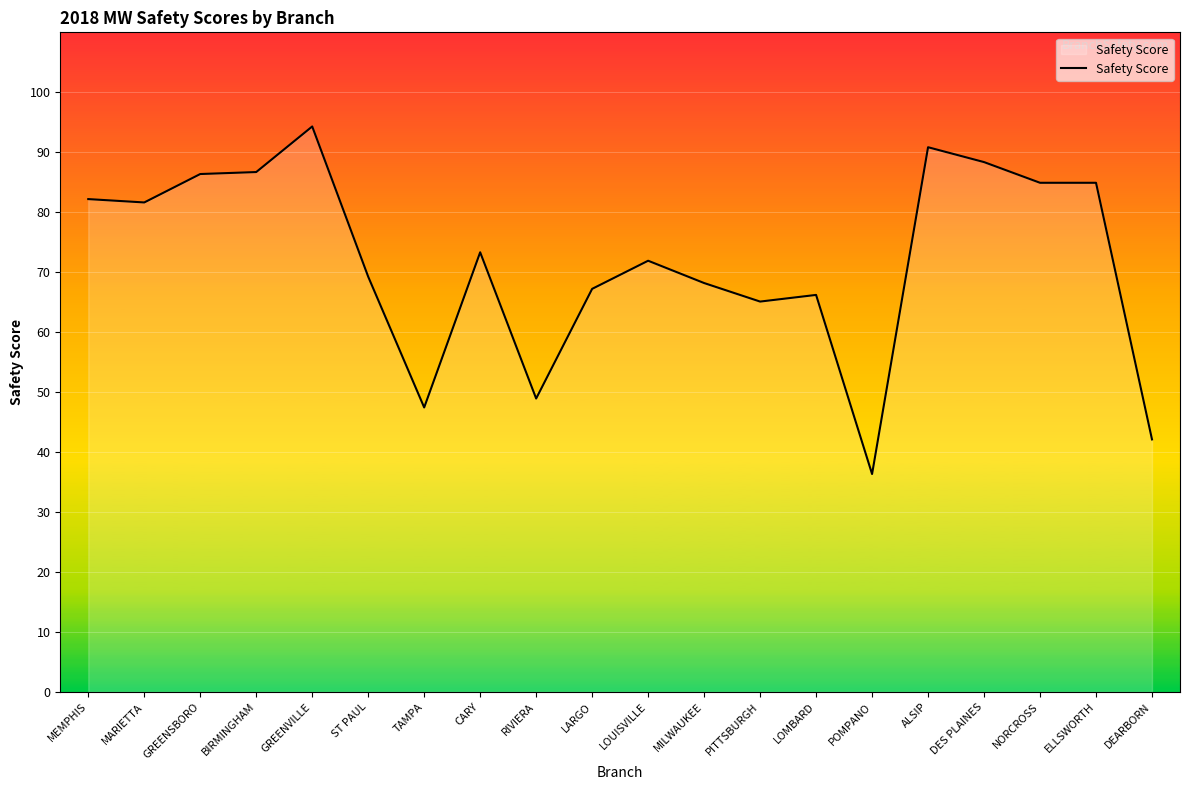

What is the approximate value at DEARBORN?

42.1